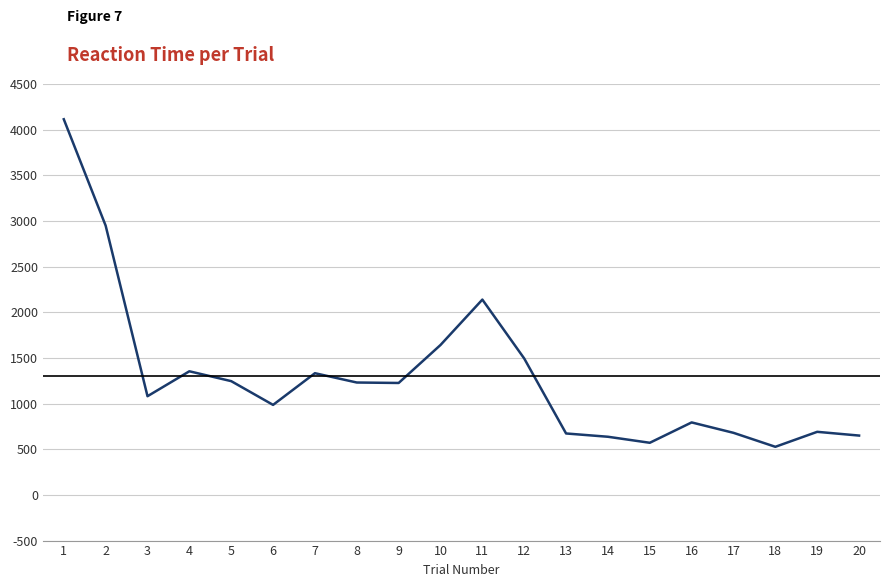

What is the minimum value shown in the chart?

527